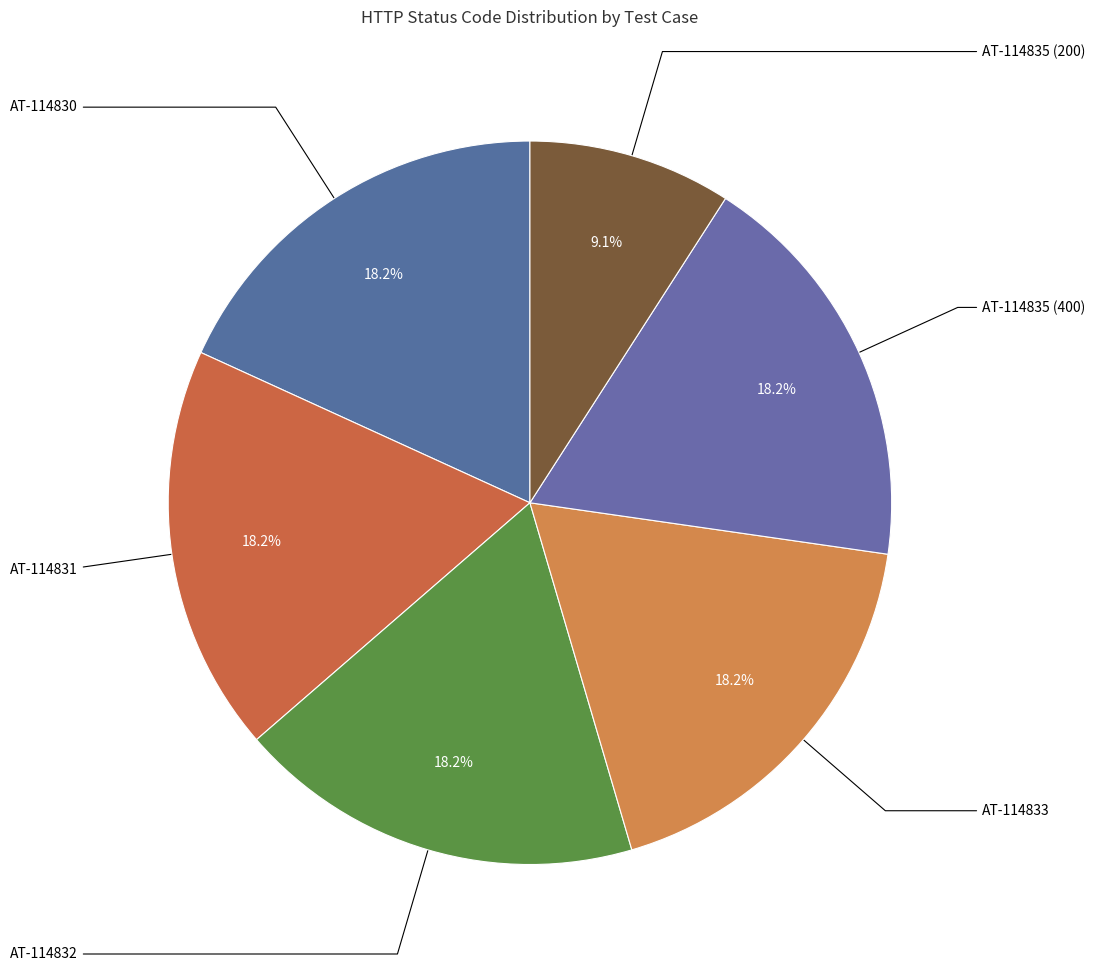

How many segments does this pie chart have?

6